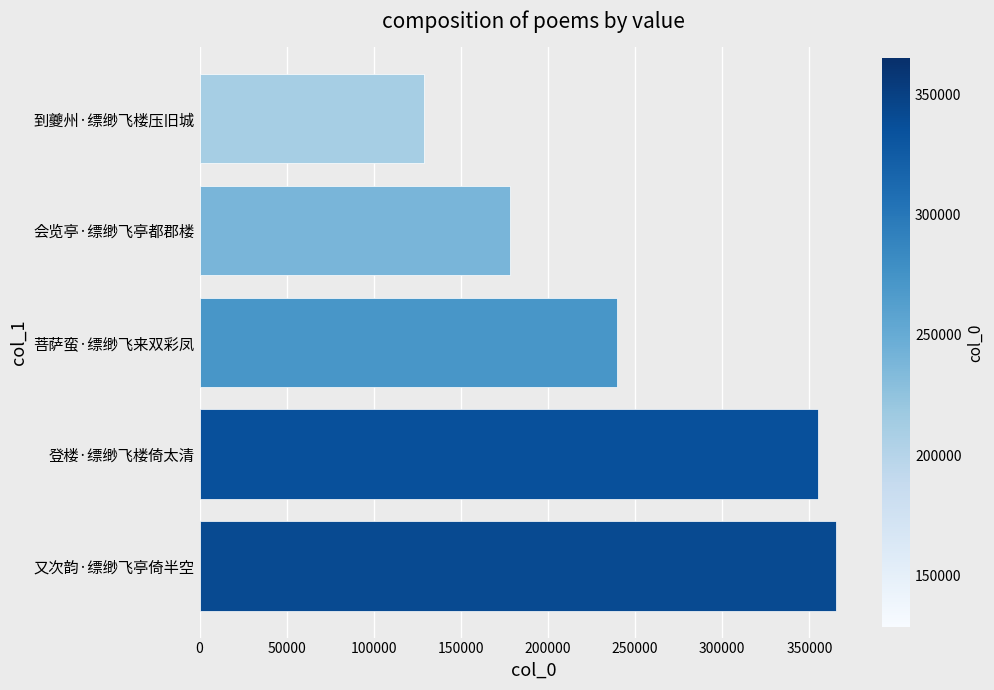

The value at 又次韵·缥缈飞亭倚半空 is 365095. True or false?

True